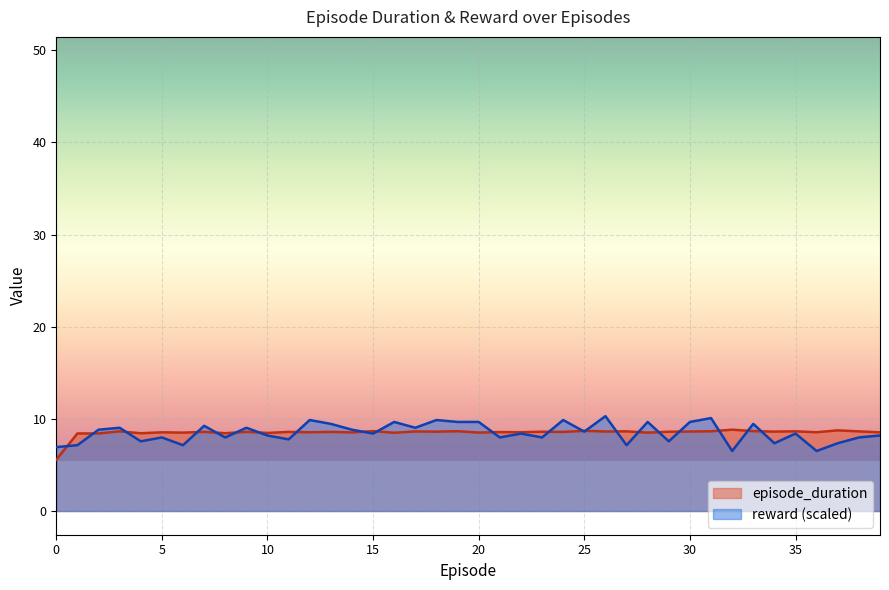

Which has a higher value, 35 or 8?

35